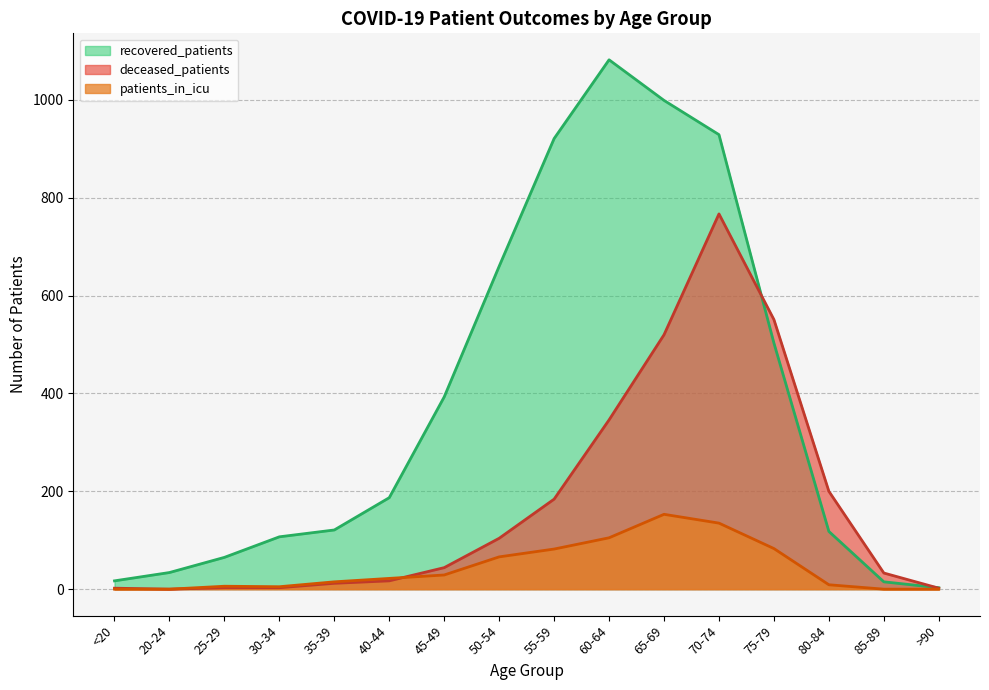

What position from the right is >90?

1